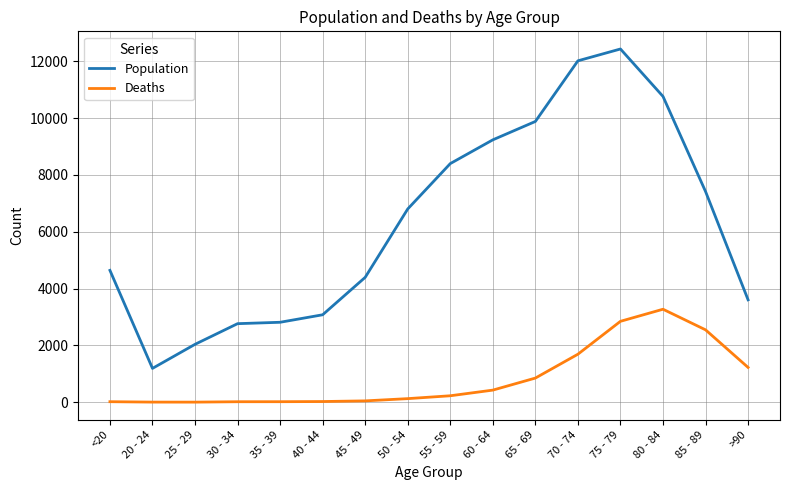

What are all the series names shown in the legend?

Population, Deaths